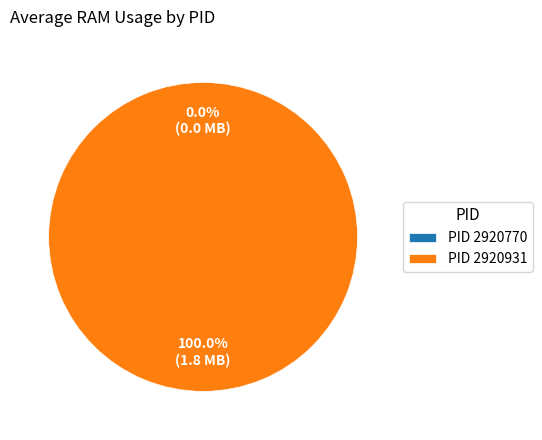

To the nearest percent, what is the difference between the 2920931 and 2920770 slice percentages?

100%